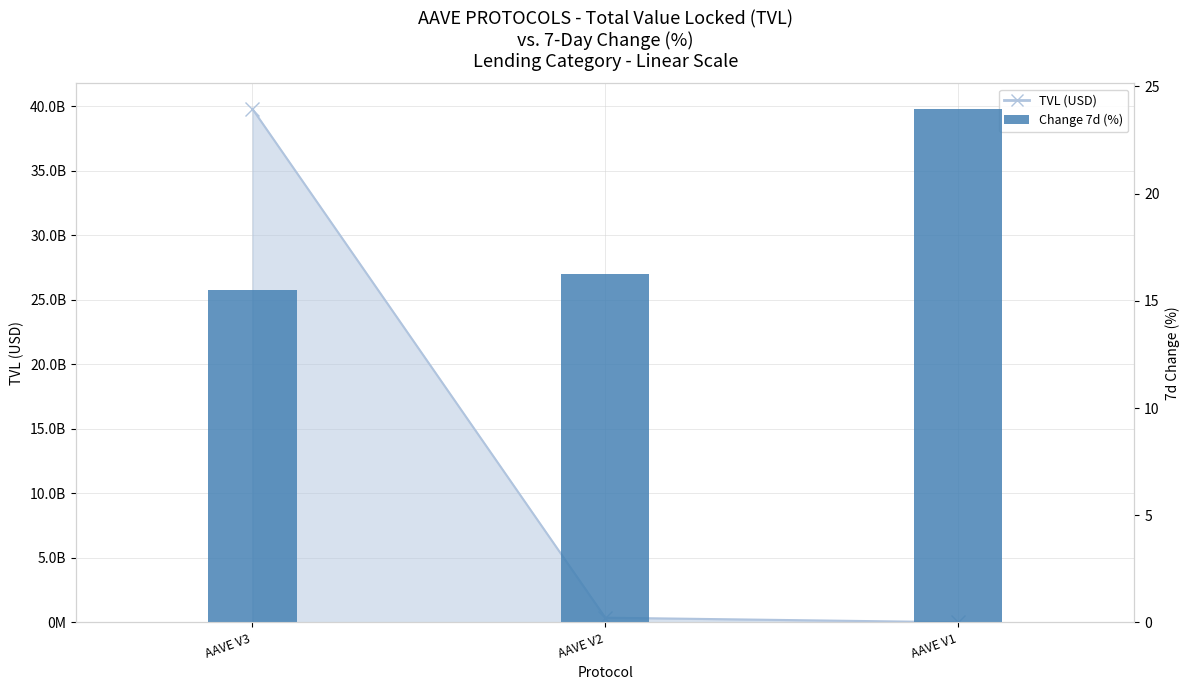

Reading left to right, list all the values displayed in this chart.

TVL (USD) line: 39798281684.2	371007143.2	17092189.6
Change 7d (%): 15.5	16.3	24.0